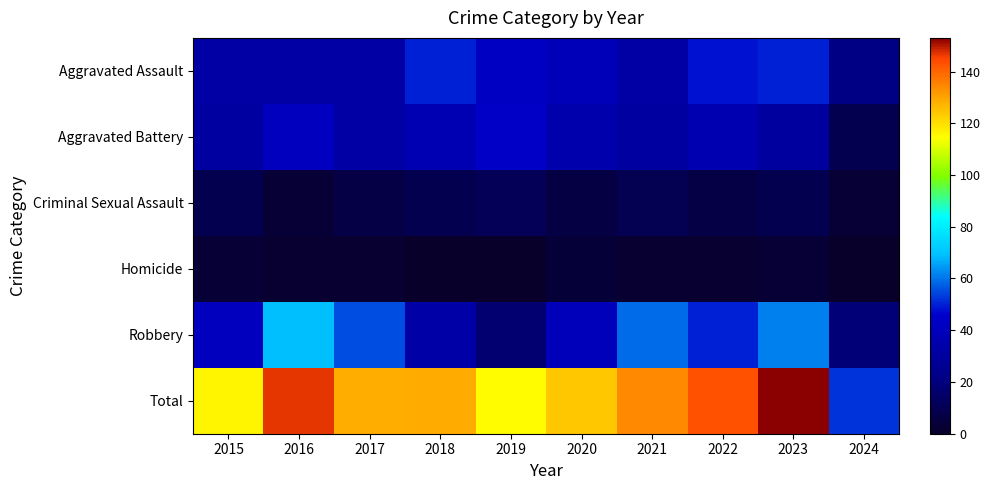

Count the number of data series in this chart.

6